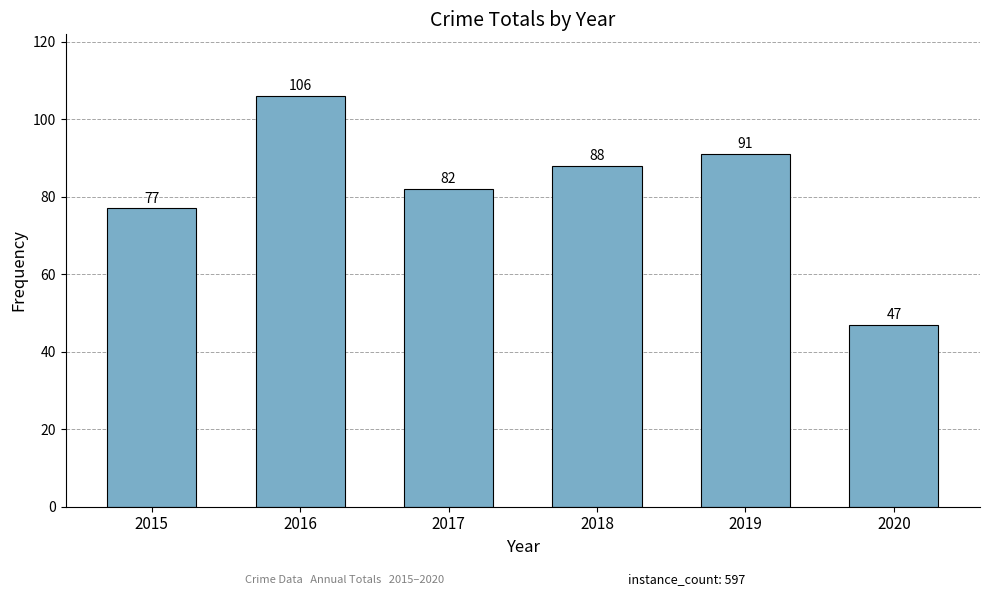

Which has a higher value, 2015 or 2016?

2016